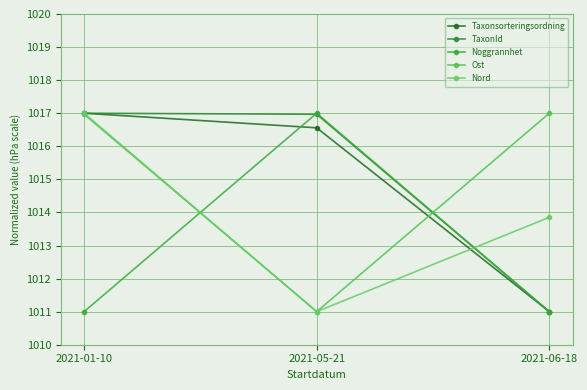

The Taxonsorteringsordning series shows 1016.6 at 2021-05-21. True or false?

True